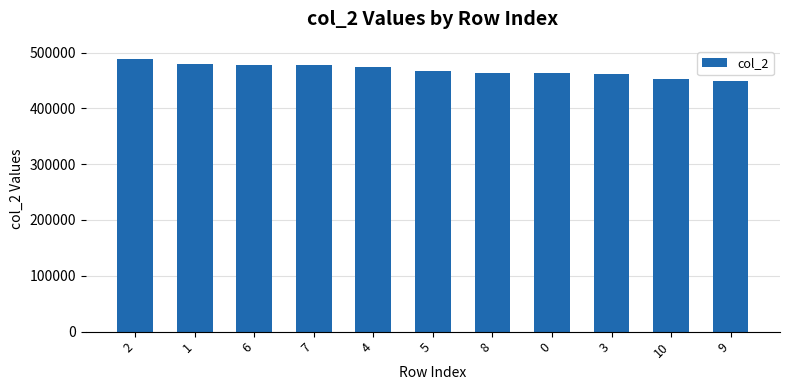

The value at 3 is 461792. True or false?

True